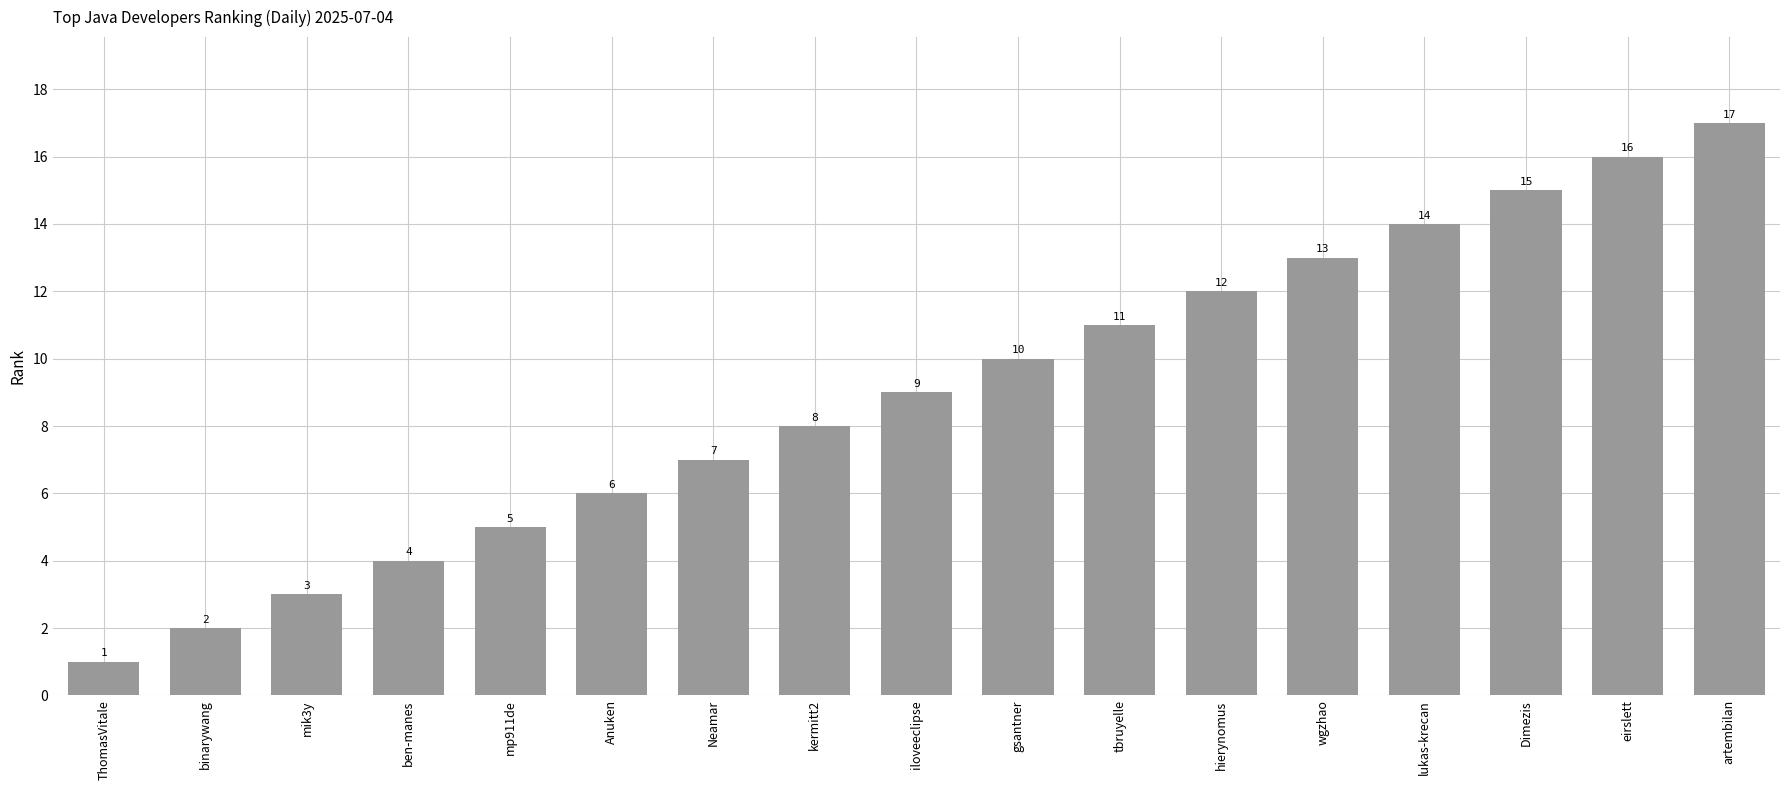

What is the maximum value shown in the chart?

17